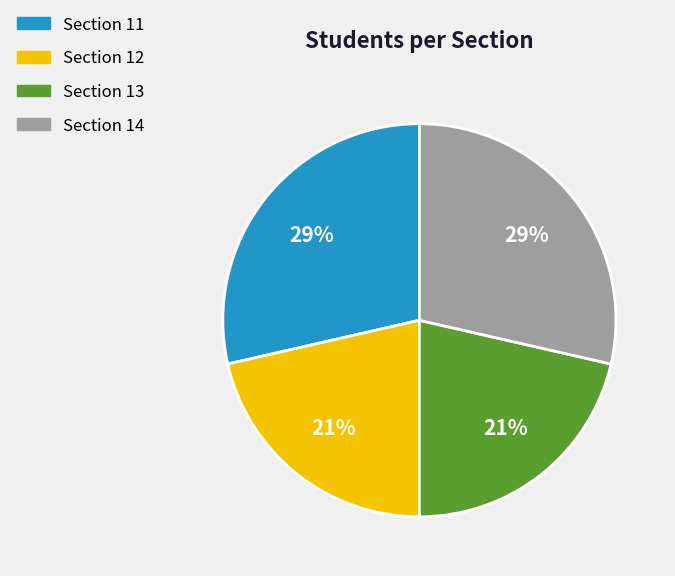

To the nearest percent, what is the combined percentage of Section 12 and Section 11?

50%